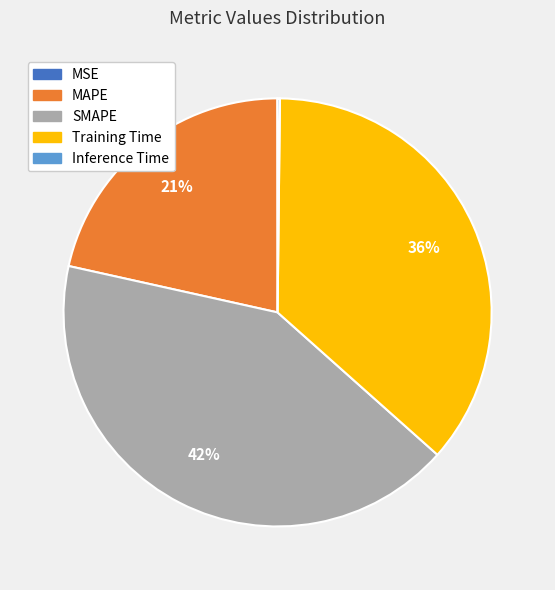

To the nearest percent, what is the average slice percentage?

20%